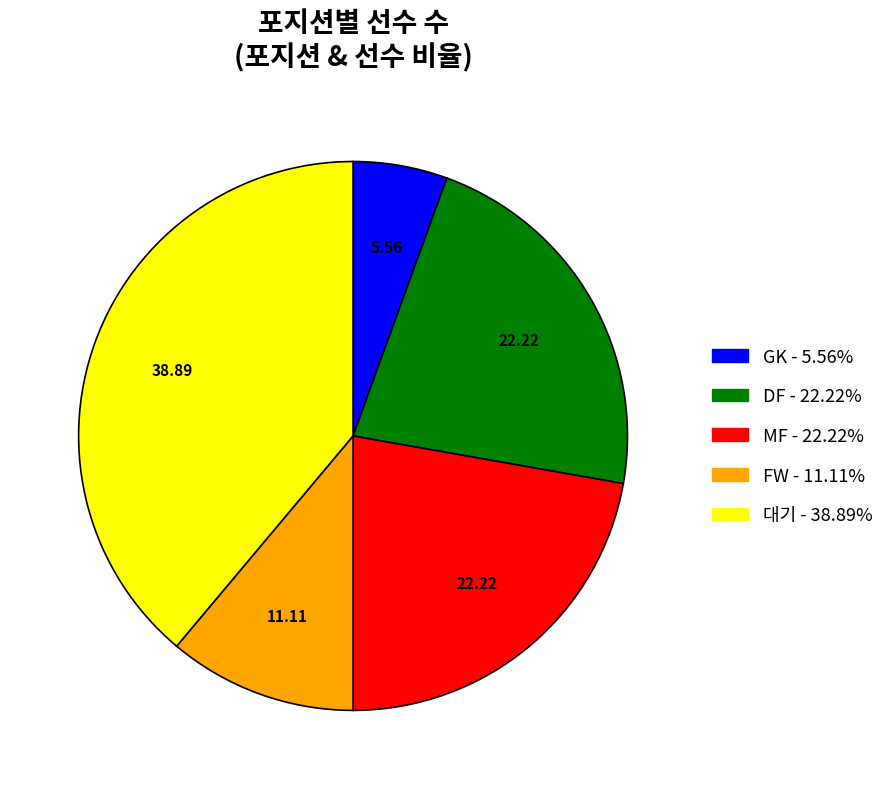

Is there a majority slice in this chart?

No